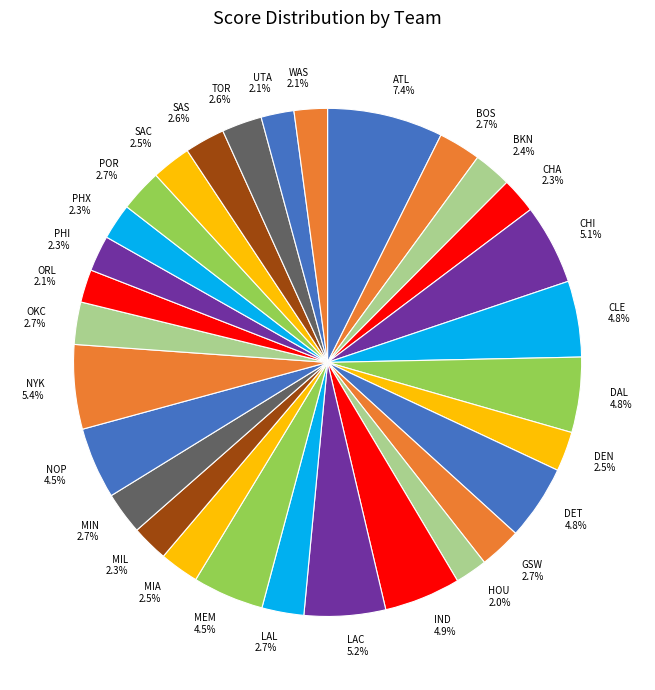

Is UTA the majority of the pie?

No